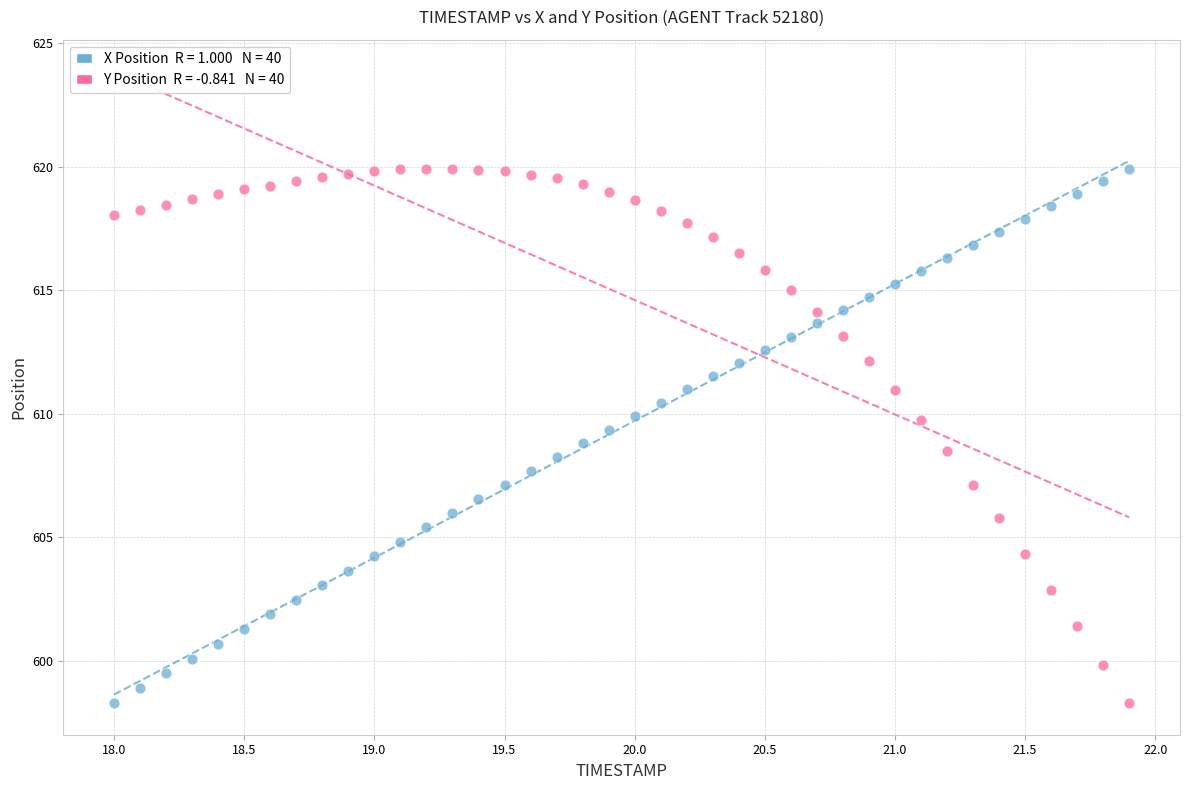

Across all data points, what is the range of X values (max minus min)?

3.9